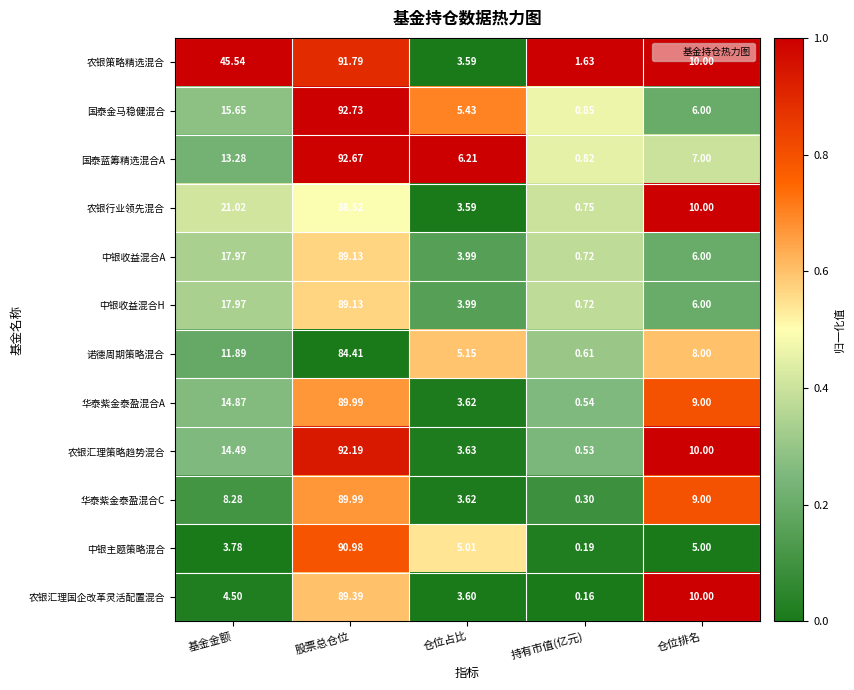

At which category is the sum across all series the highest?

股票总仓位